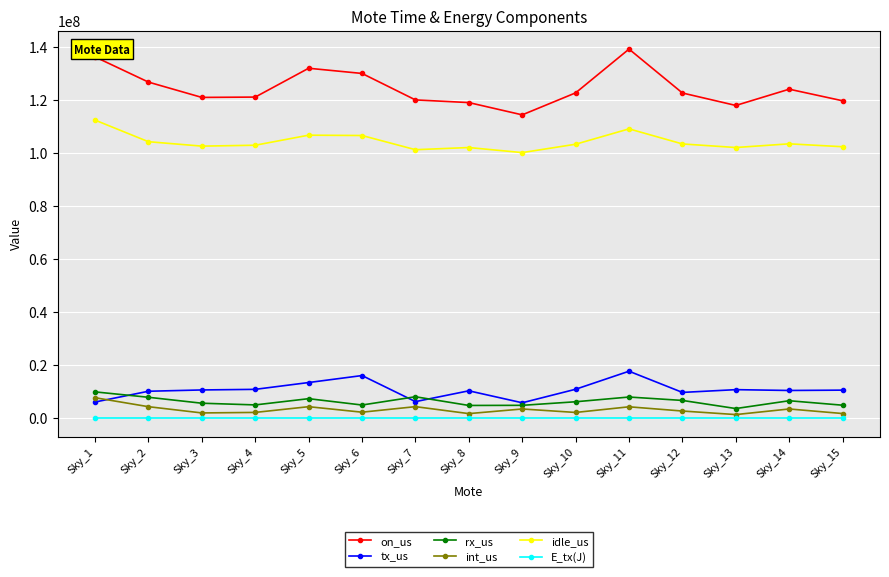

At which label does tx_us first exceed 10611668?

Sky_3